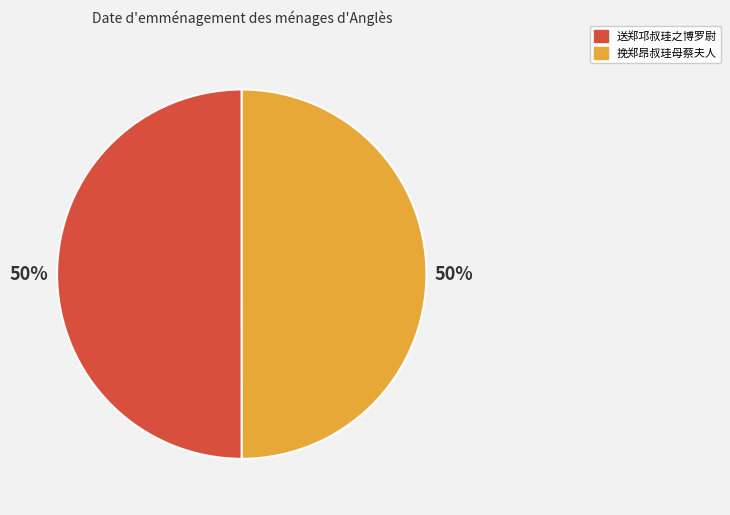

To the nearest percent, what portion does 送郑邛叔珪之博罗尉 represent?

50%